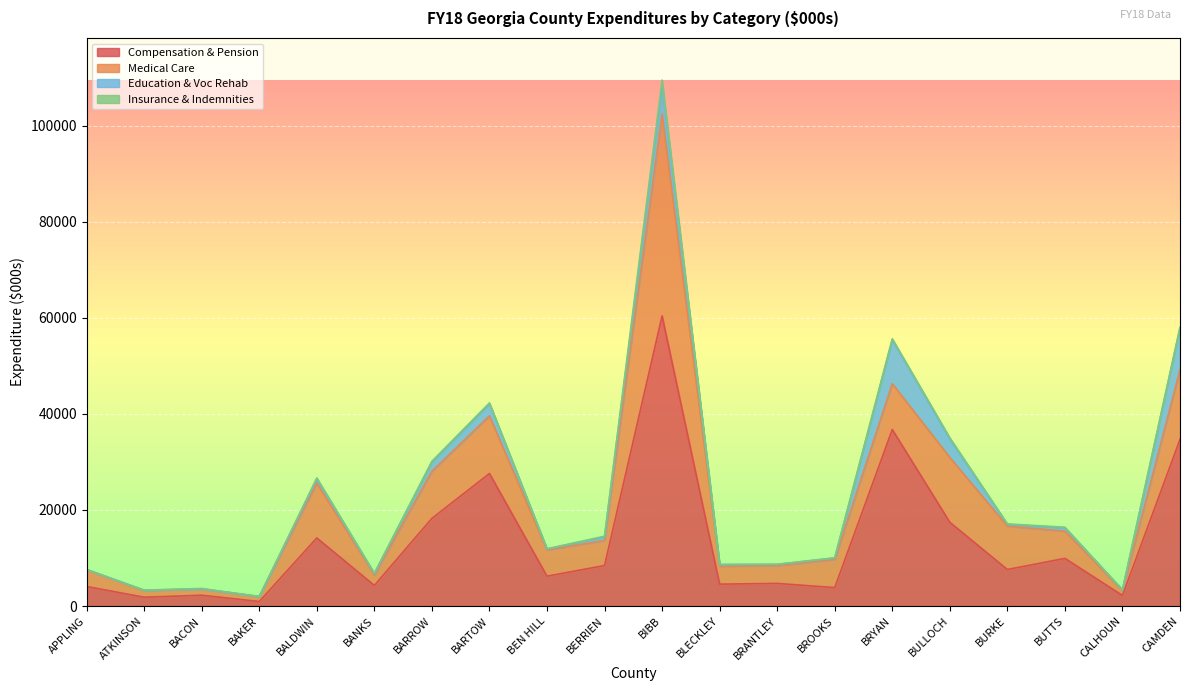

What is the sum of all Insurance & Indemnities values?

3089.3